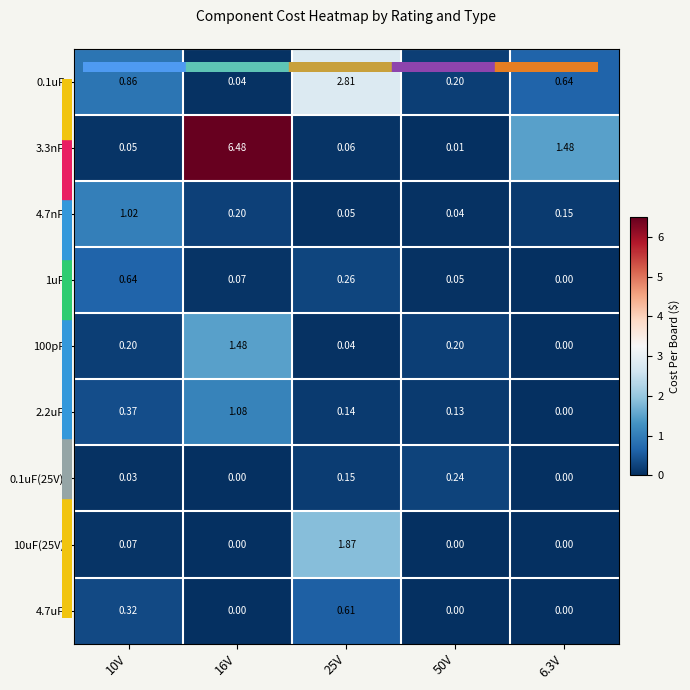

Is the value of 2.2uF at 6.3V greater than the value of 3.3nF at 6.3V?

No